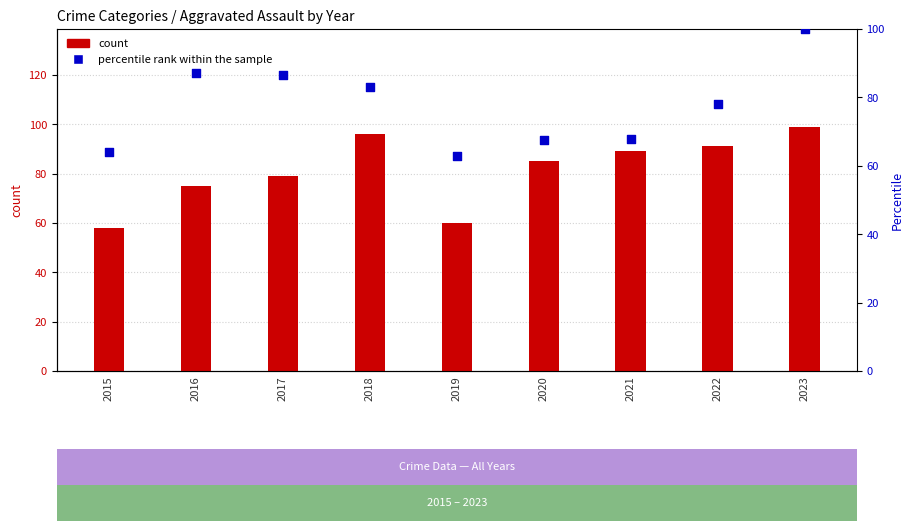

Which has a higher value, 2023 or 2018?

2023